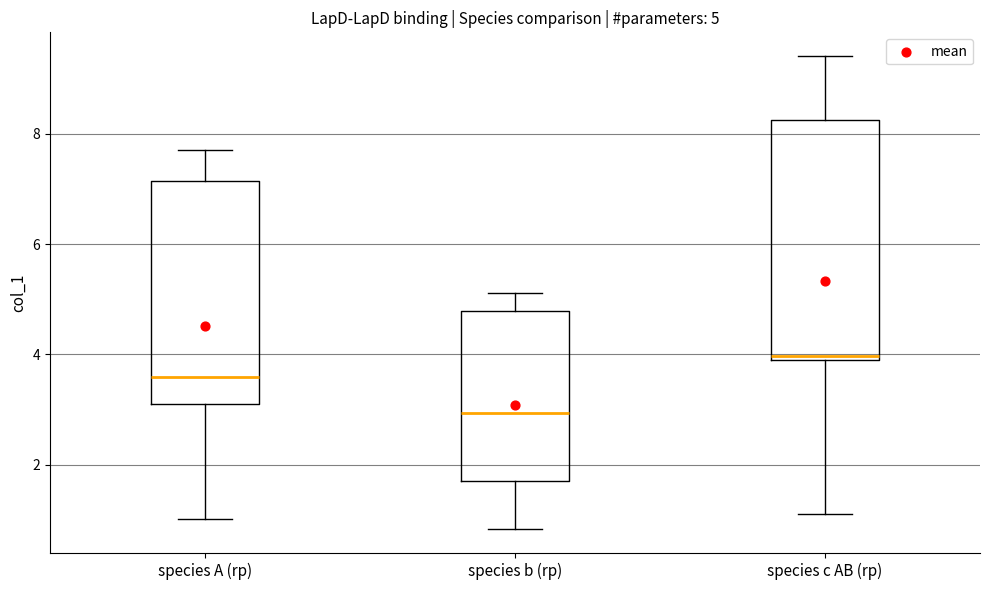

Which box is the tallest, from its lower edge to its upper edge?

species c AB (rp)